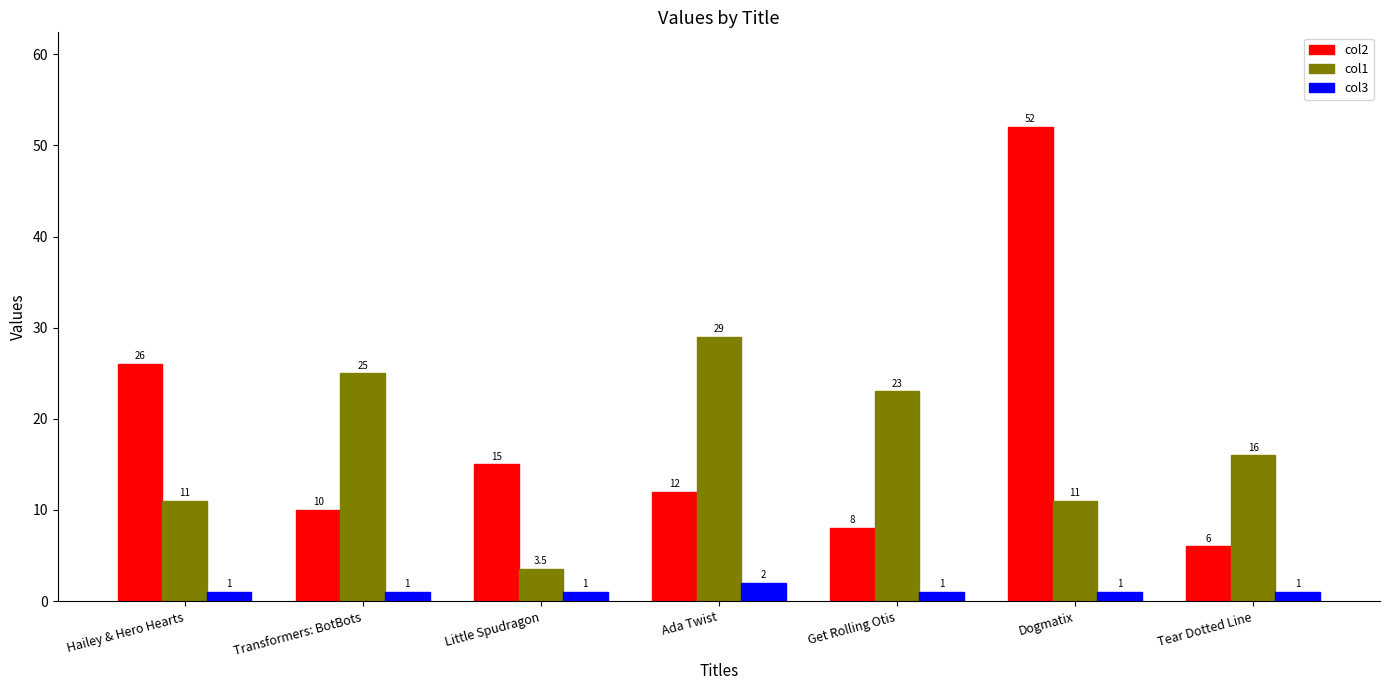

The value of col1 at Get Rolling Otis is 23.0. True or false?

True